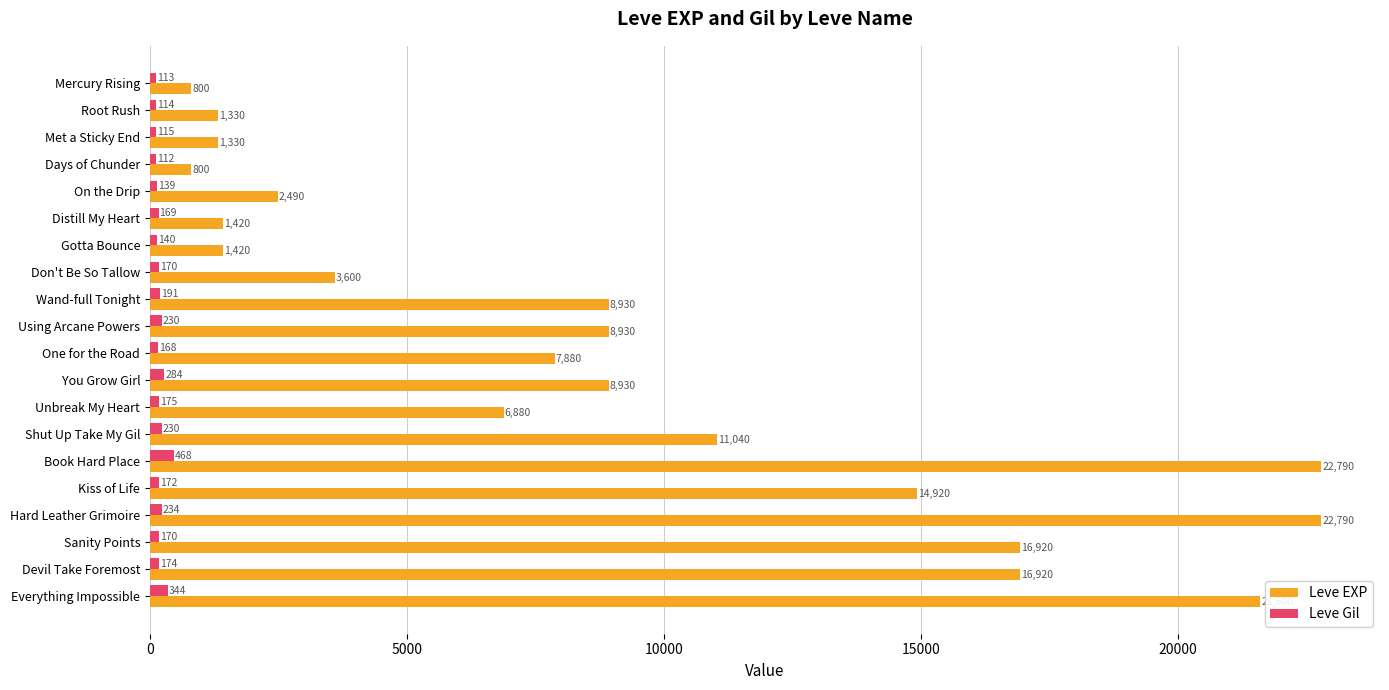

Count the number of data series in this chart.

2